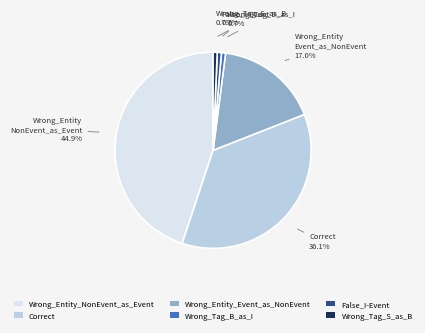

To the nearest percent, what portion does False_I-Event represent?

1%